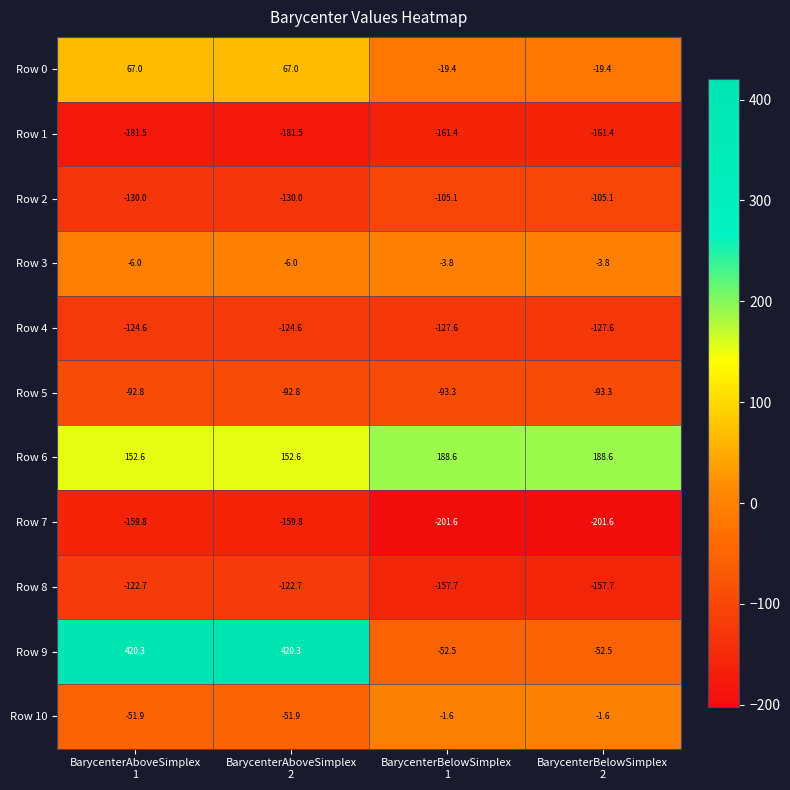

At BarycenterAboveSimplex
2, list the series in order from largest to smallest.

Row 9, Row 6, Row 0, Row 3, Row 10, Row 5, Row 8, Row 4, Row 2, Row 7, Row 1